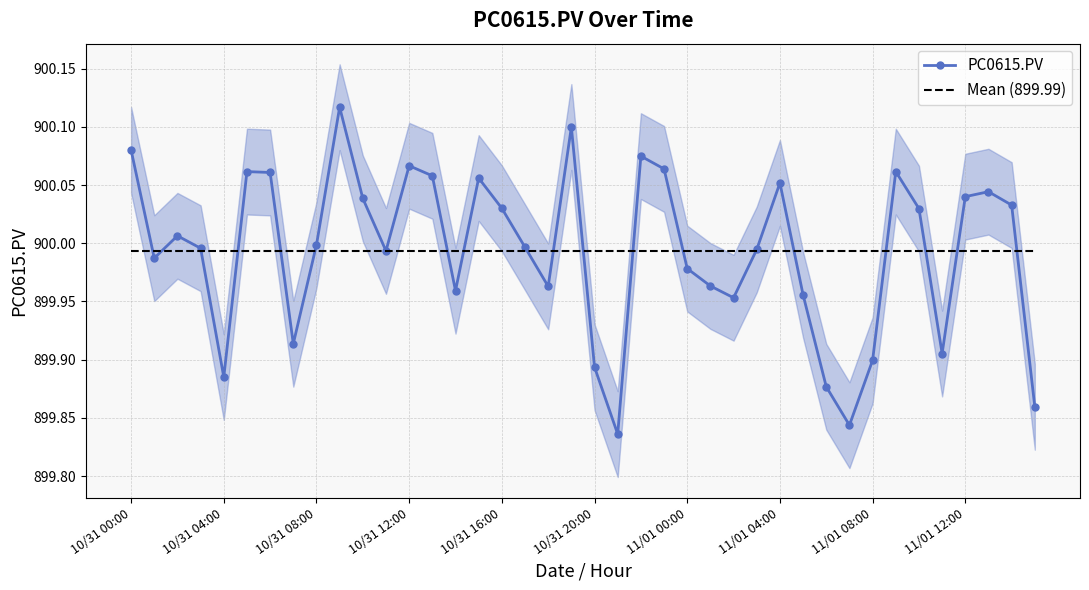

The Mean (899.99) series shows 364.1 at 11/01 00:00. True or false?

False